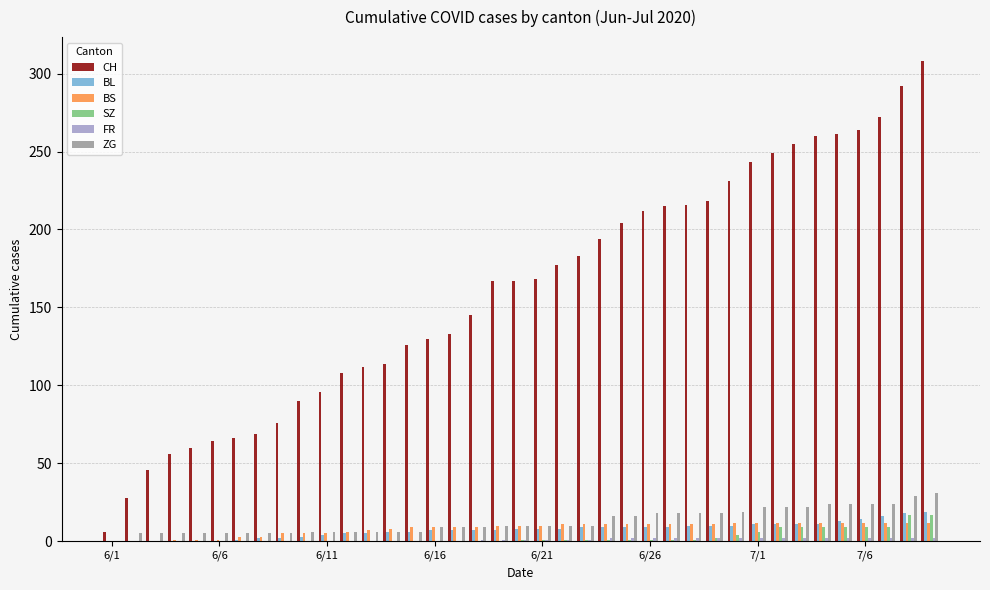

Which series has the largest total across all categories?

CH